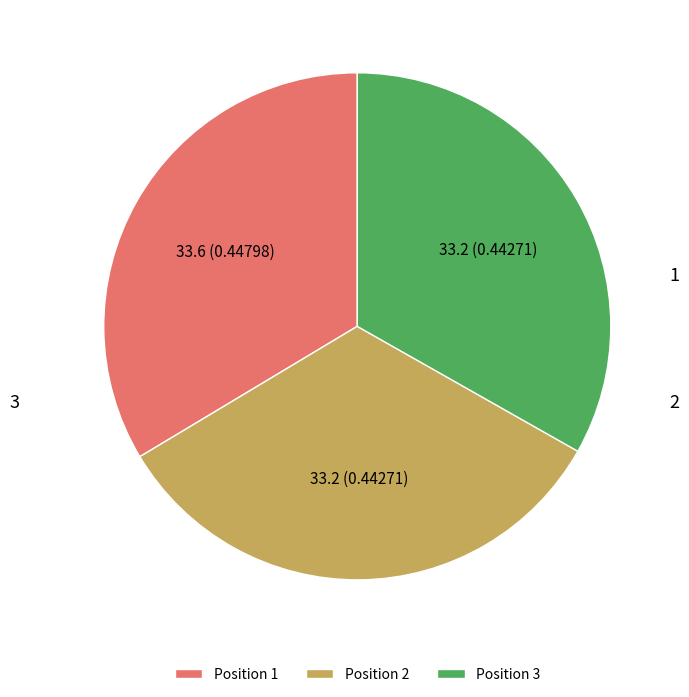

How many segments does this pie chart have?

3